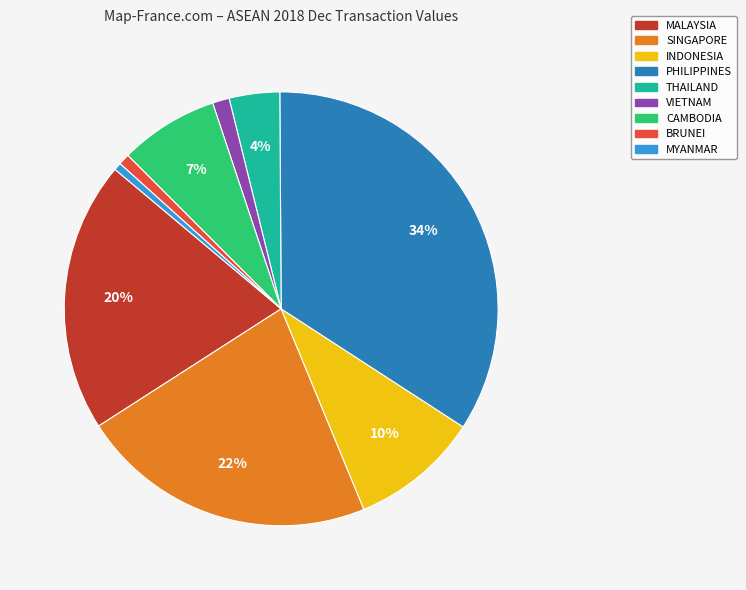

To the nearest percent, what is the average slice percentage?

11%